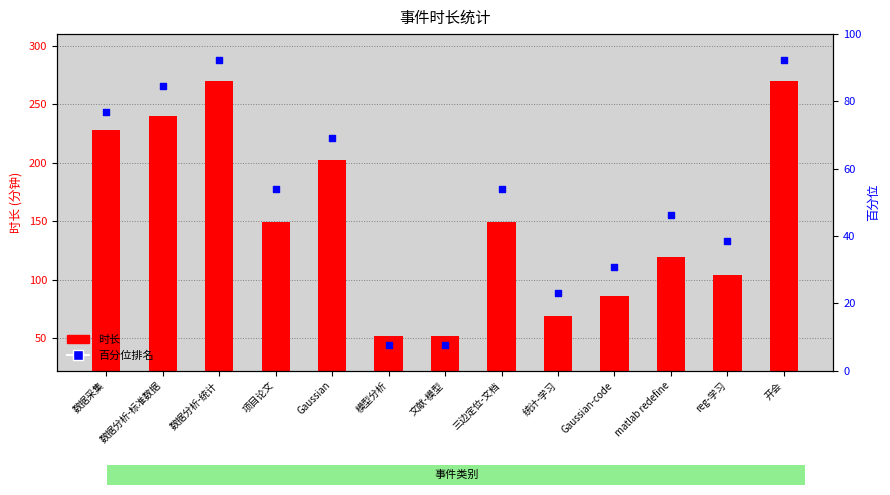

Which series has the widest spread of Y values?

时长